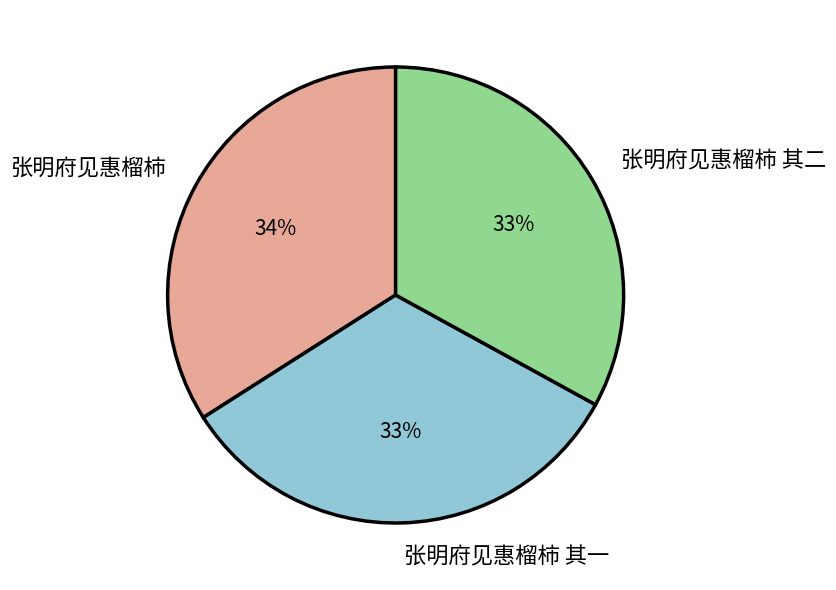

Between 张明府见惠榴柿 and 张明府见惠榴柿 其二, which is larger?

张明府见惠榴柿